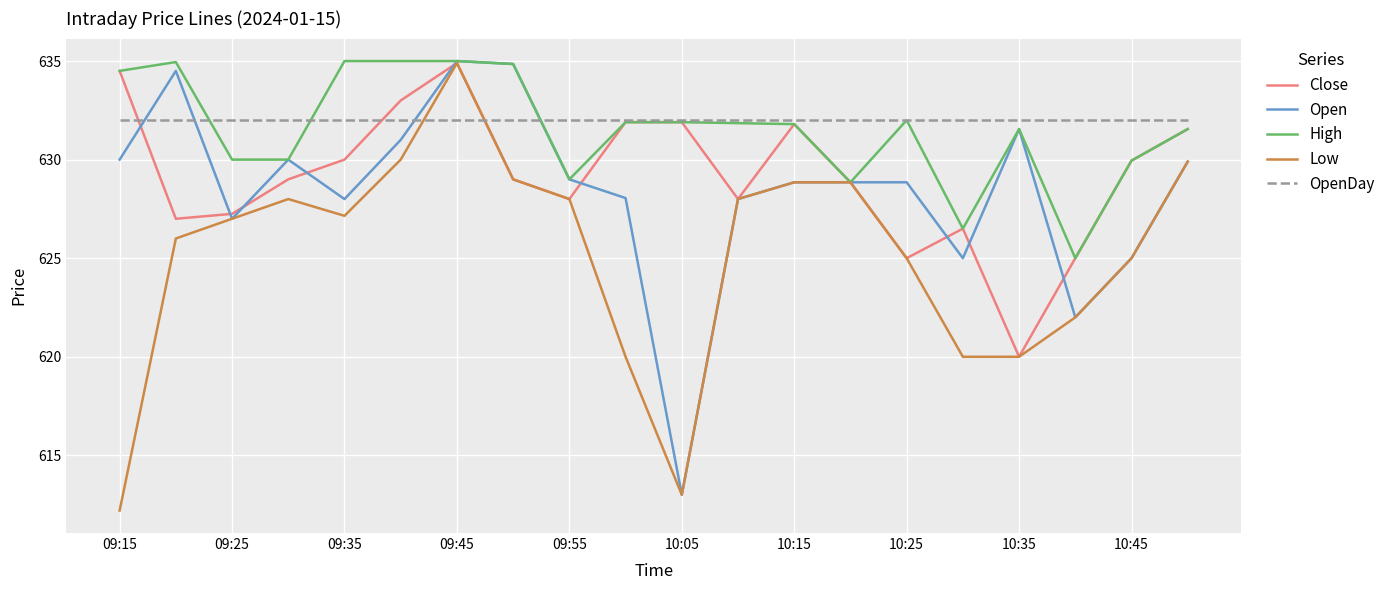

What is the minimum value for Close?

620.0